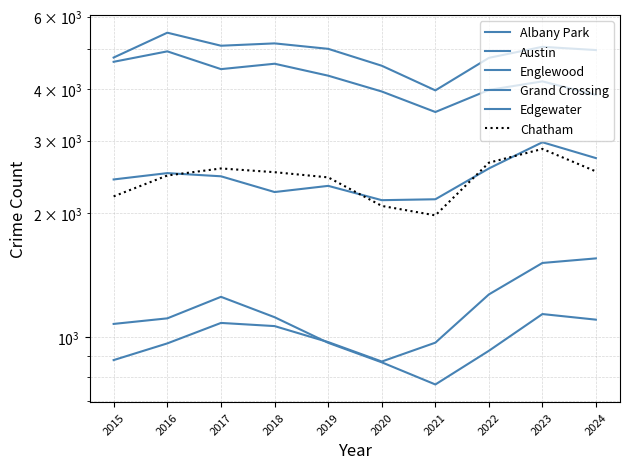

Where is the first local maximum for Austin?

2016